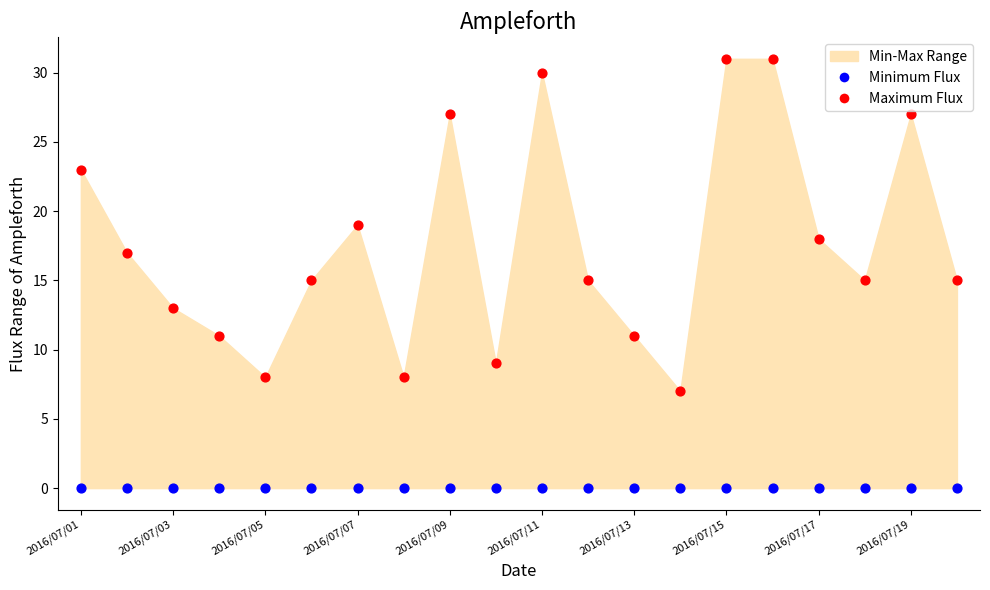

Which series reaches the maximum Y coordinate?

Maximum Flux